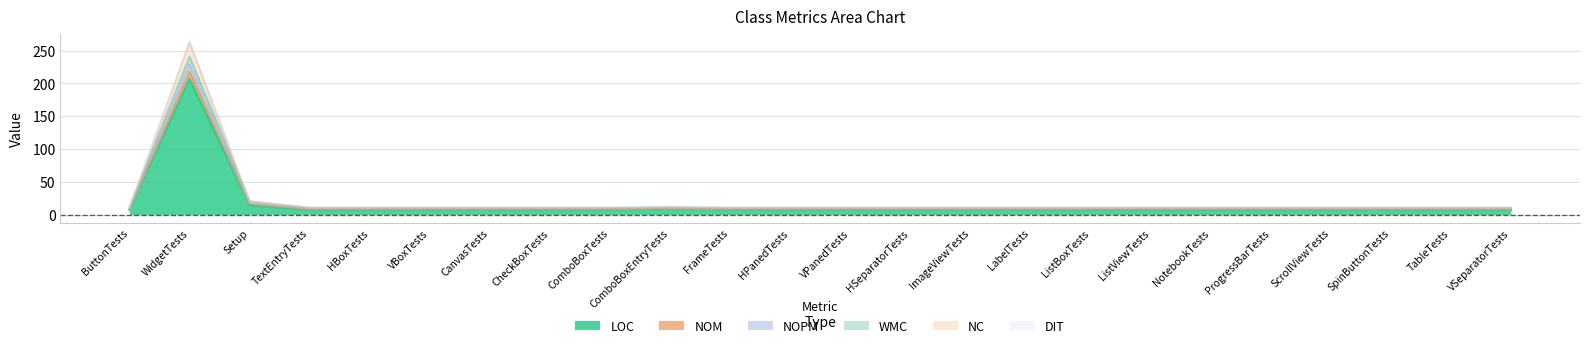

What is the label of the 5th point from the left?

HBoxTests